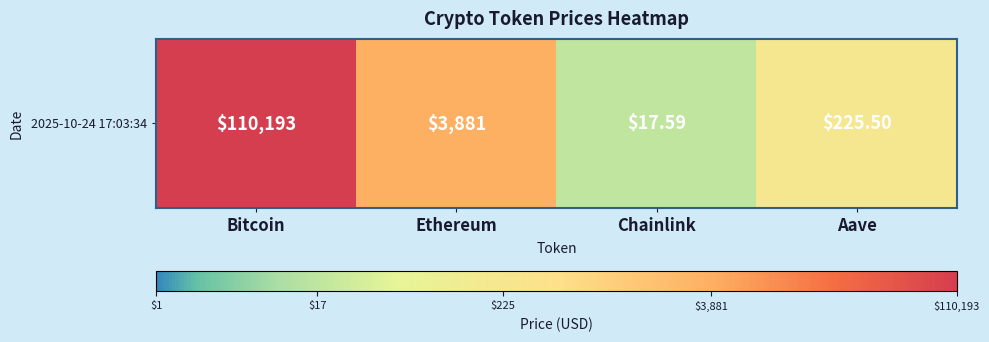

Reading right to left, extract all data points from this chart.

2.4	1.3	3.6	5.0